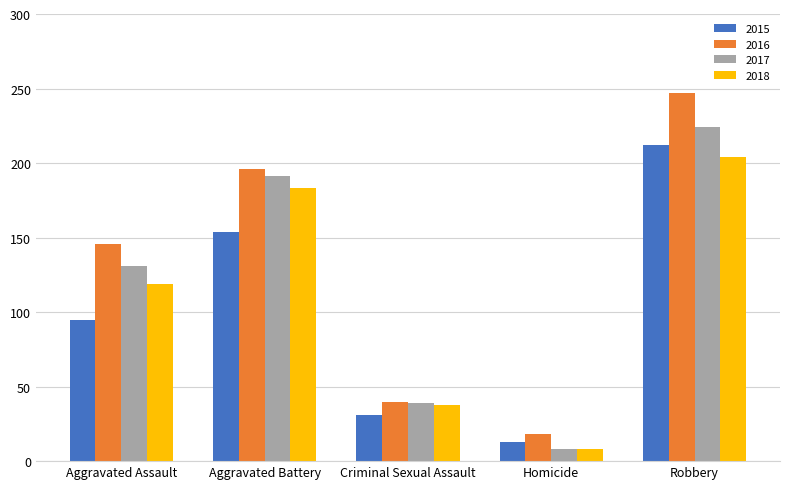

What is the average value of the 2018 series?

110